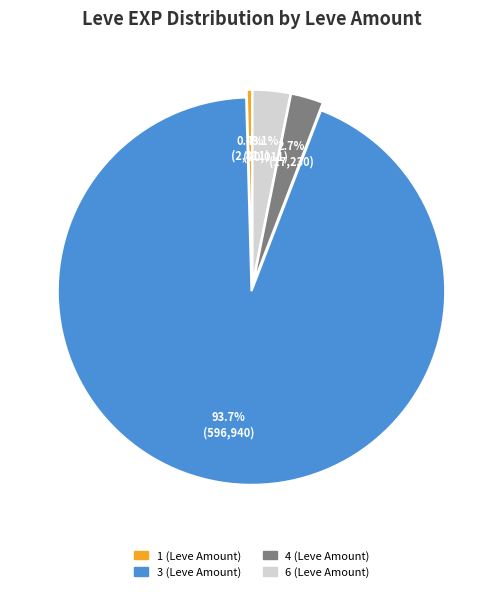

Between 1 and 4, which is larger?

4